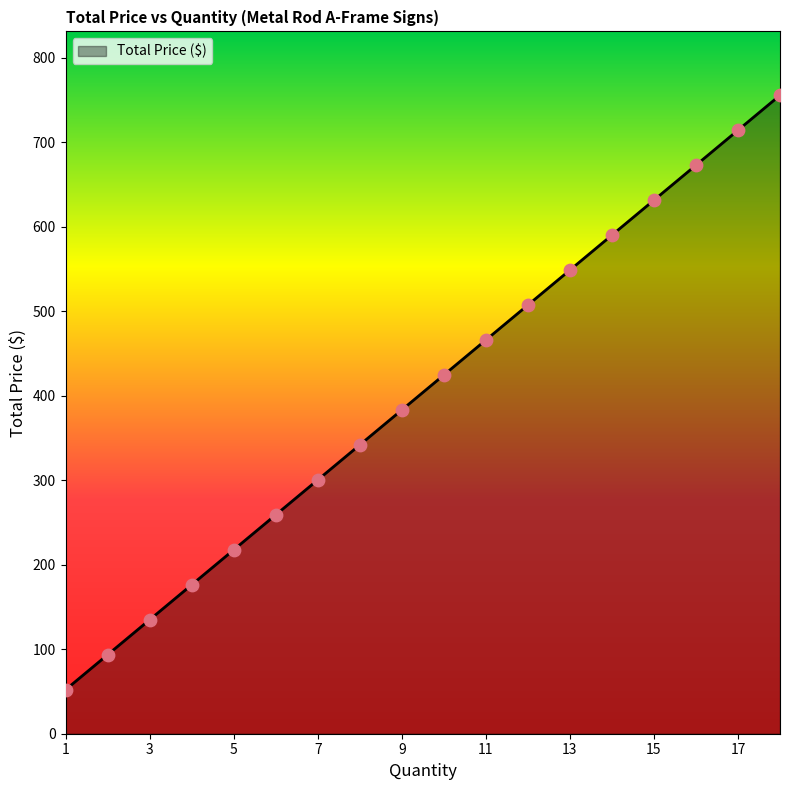

What is the smallest value displayed?

52.2